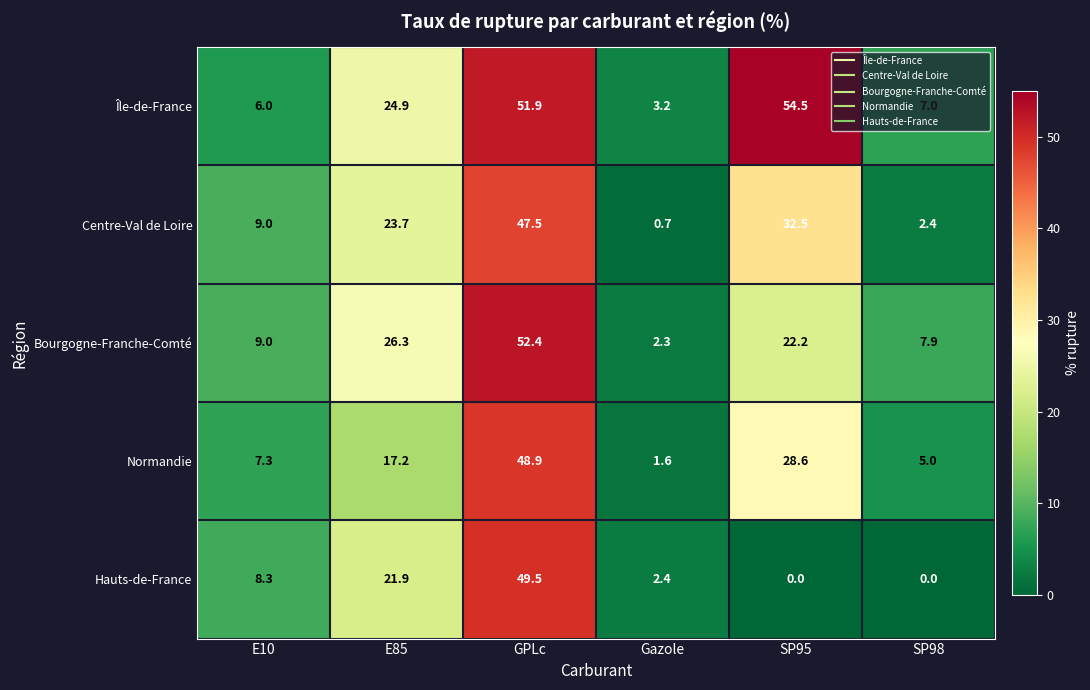

At Gazole, list the series in order from smallest to largest.

Centre-Val de Loire, Normandie, Bourgogne-Franche-Comté, Hauts-de-France, Île-de-France